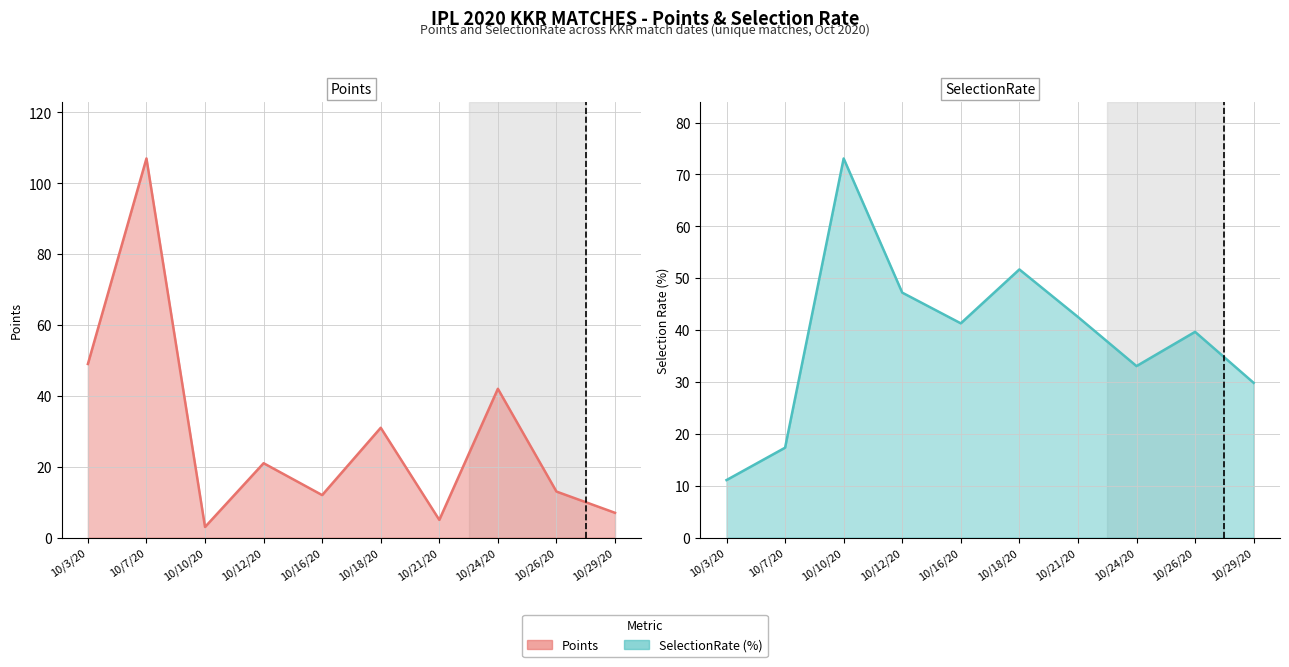

Rank the series at 10/12/20 from lowest to highest value.

Points, SelectionRate